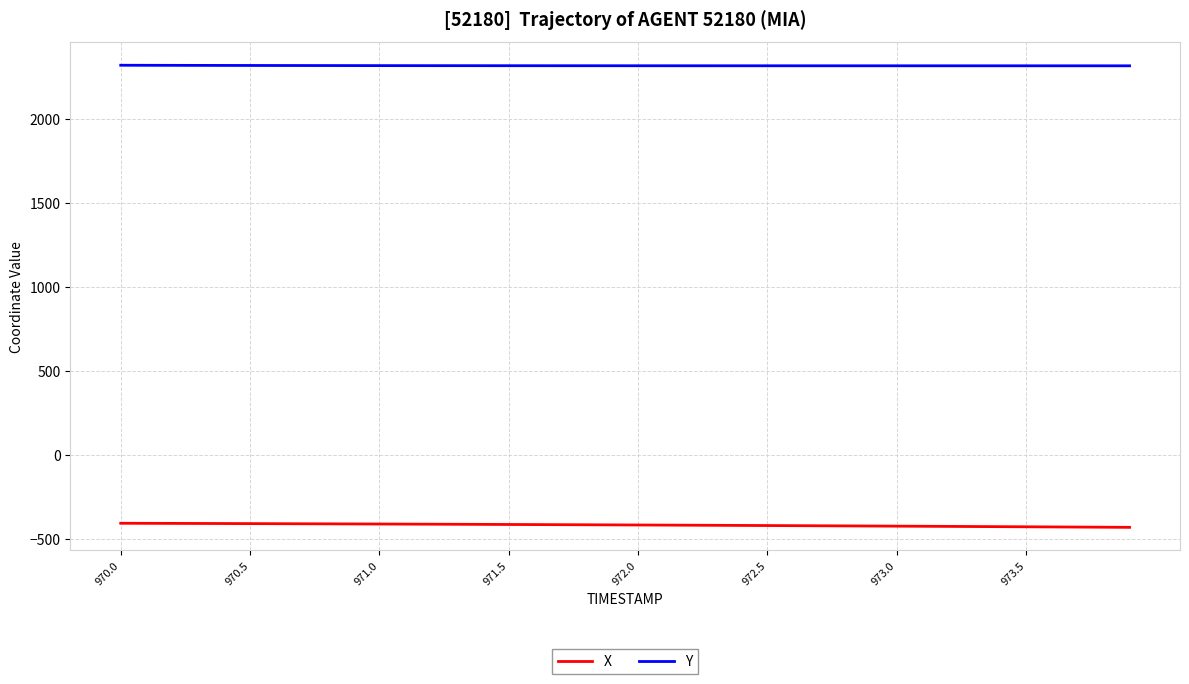

True or false: Y and X cross at least once.

False